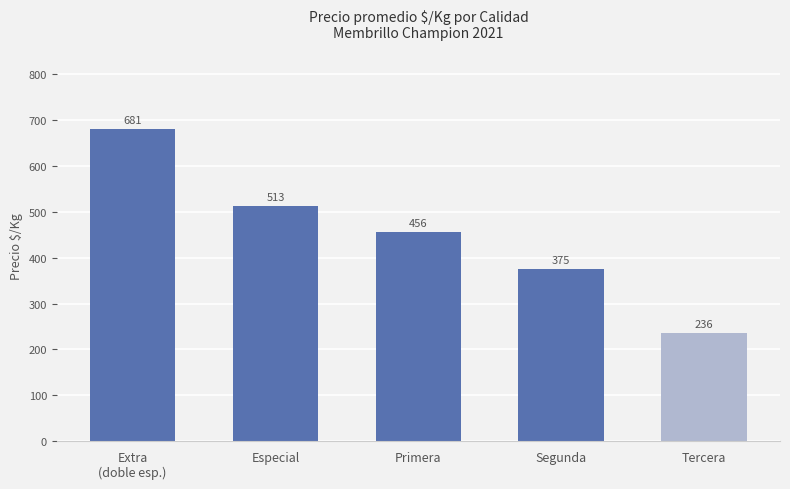

What is the maximum value shown in the chart?

681